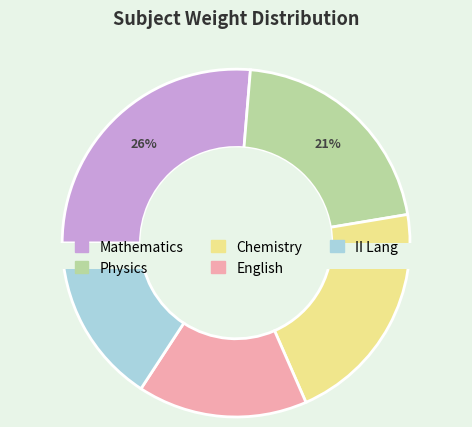

Is it true that II Lang is 16% of the pie?

True